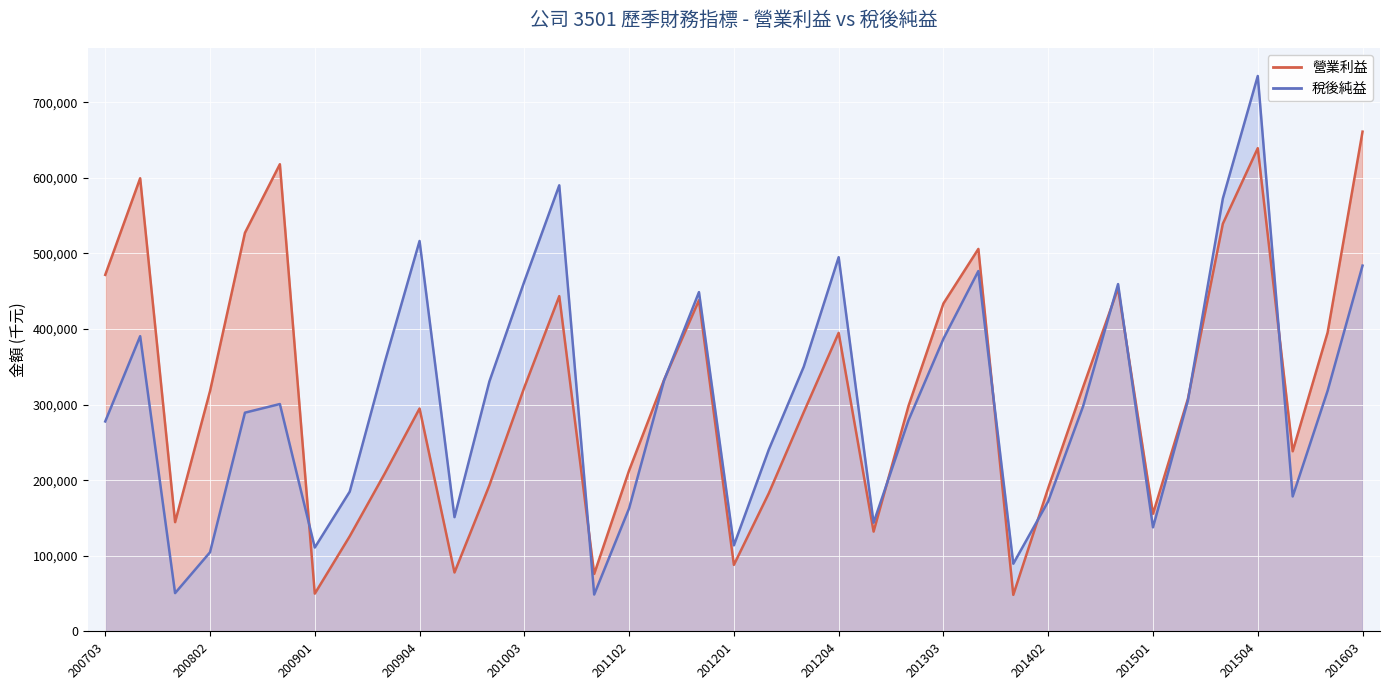

What is the spread (max minus min) of values at 201004?

146596